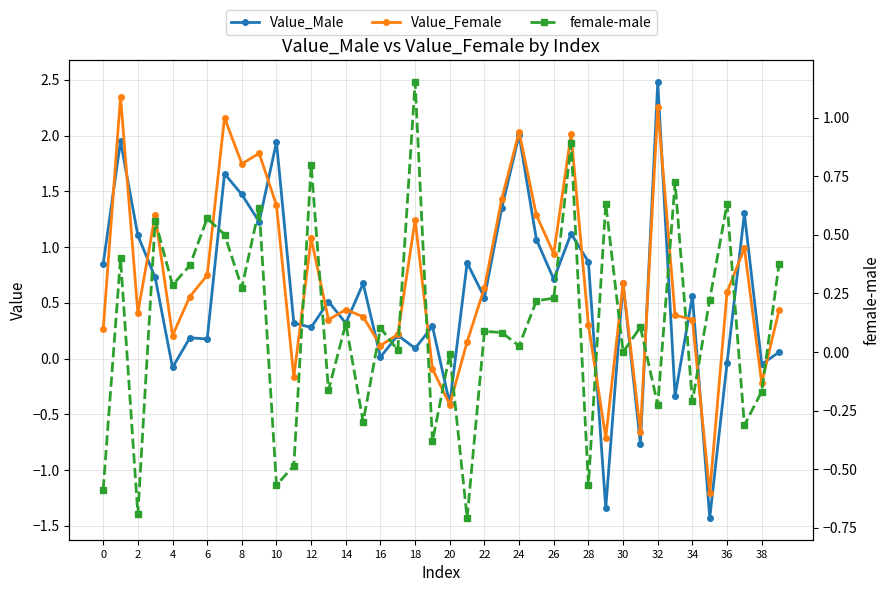

True or false: Value_Female has more than 1 points higher than both neighbors.

True